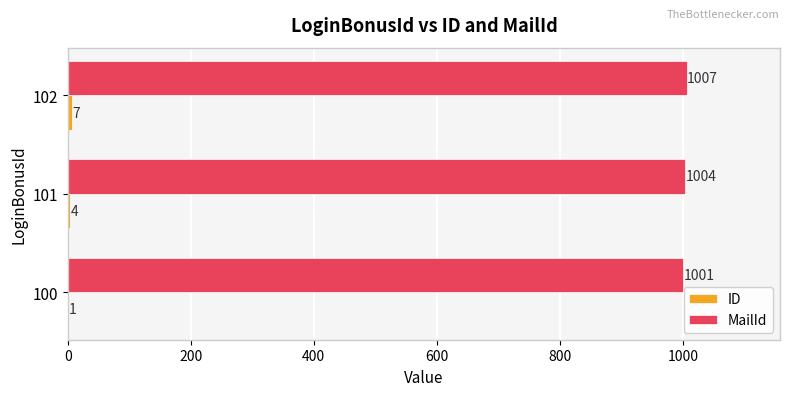

What is the total value across all series at 101?

1008